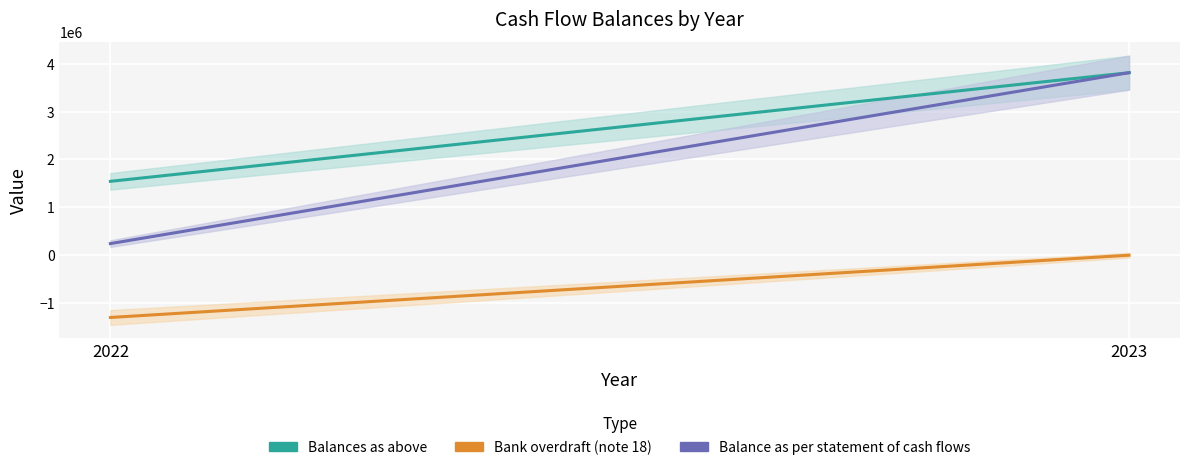

Reading right to left, transcribe all the data shown in this chart.

Balances as above: 2023=3813586	2022=1543537
Bank overdraft (note 18): 2023=0	2022=-1300741
Balance as per statement of cash flows: 2023=3813586	2022=242796